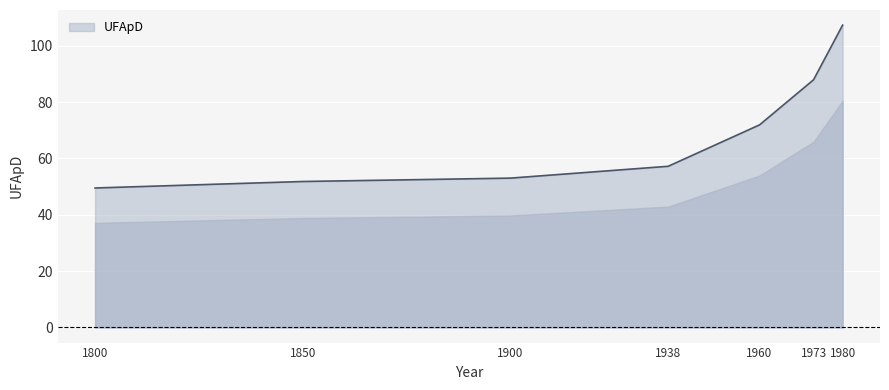

What is the difference between the maximum and second lowest values?

55.5